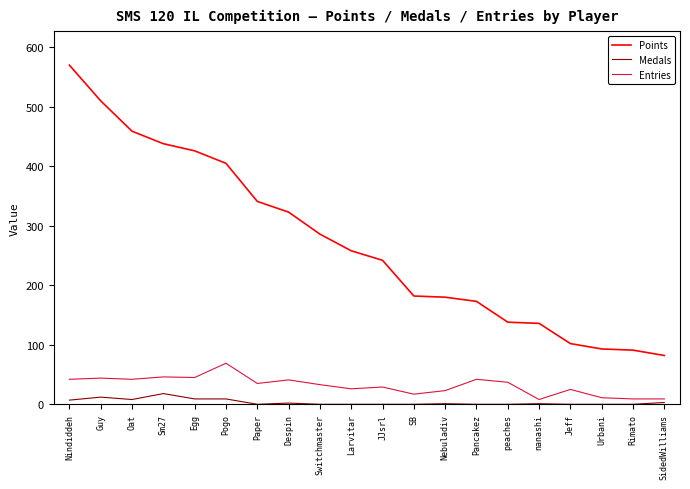

At Urbani, list the series in order from smallest to largest.

Medals, Entries, Points